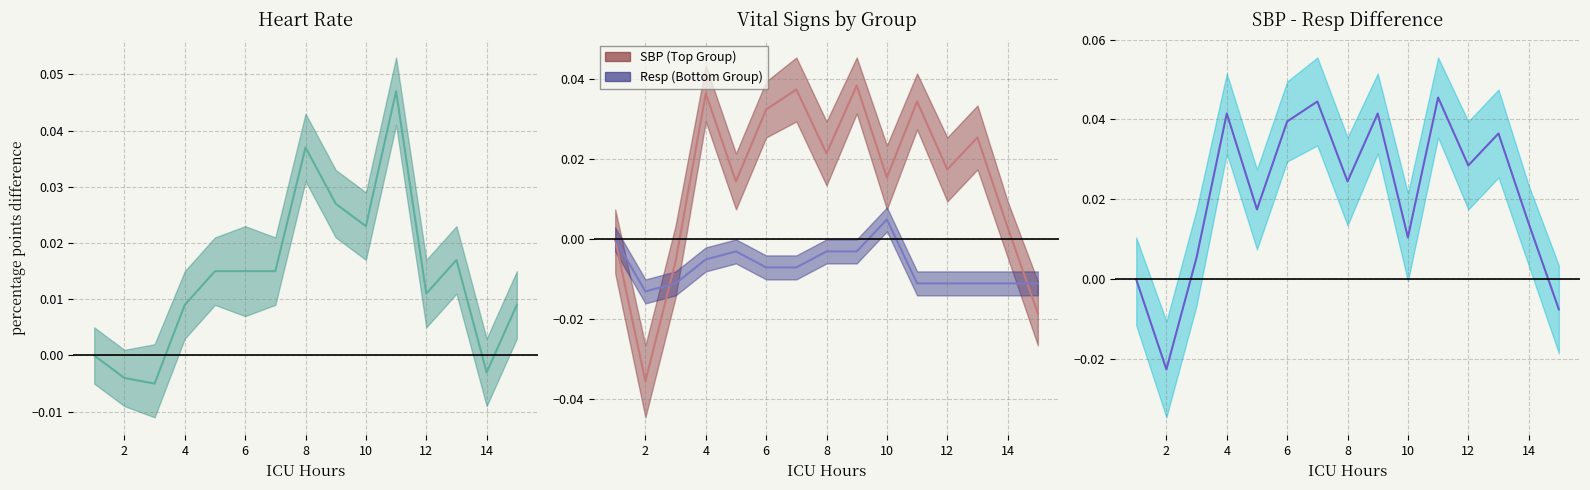

How many values in Resp (Bottom Group) are below zero?

13